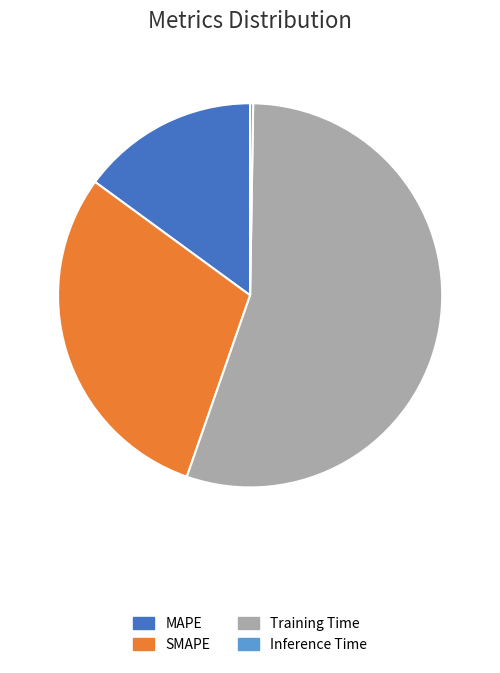

True or false: SMAPE accounts for 38% of the total.

False